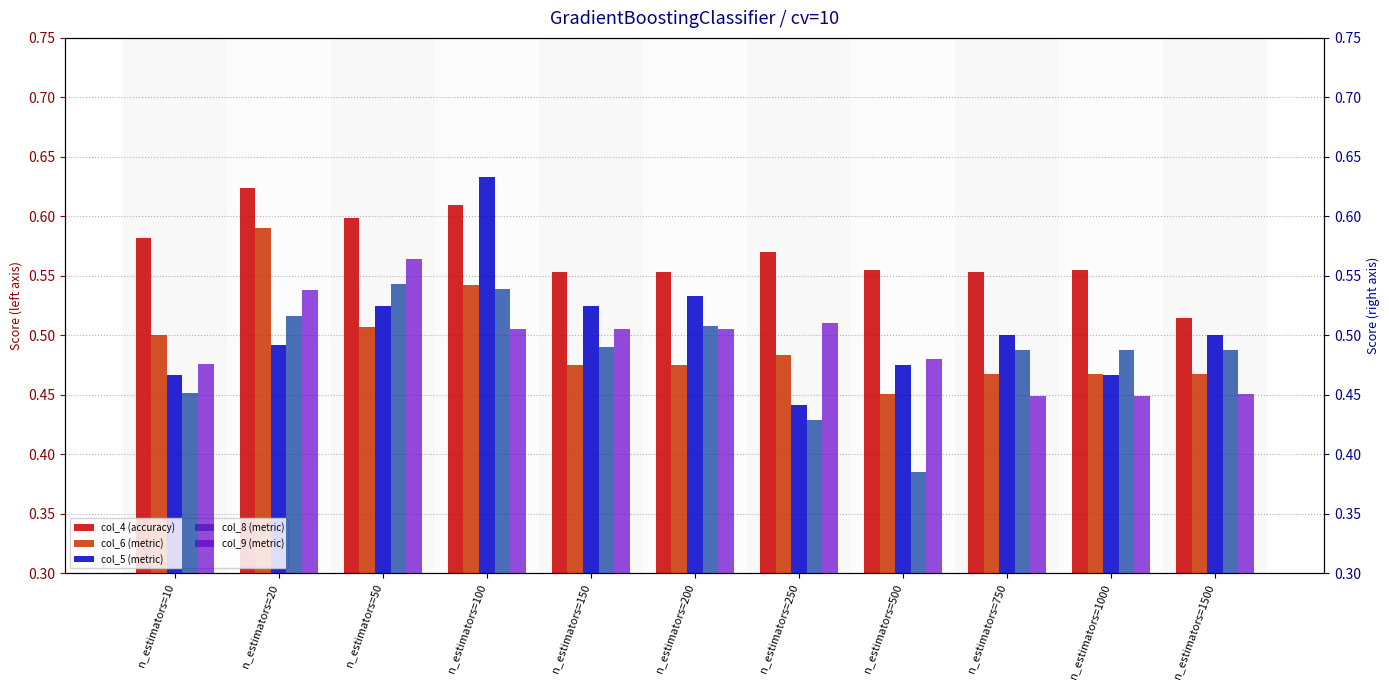

Which label corresponds to the largest value in the chart?

n_estimators=100